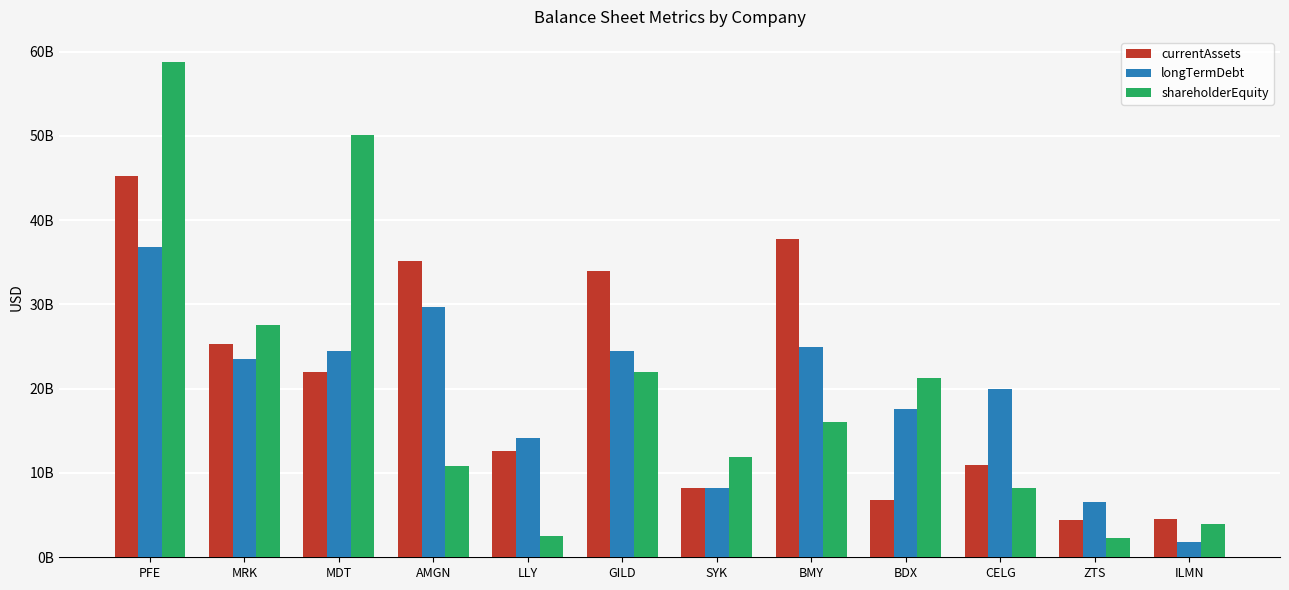

The value of longTermDebt at ILMN is 3286969309. True or false?

False